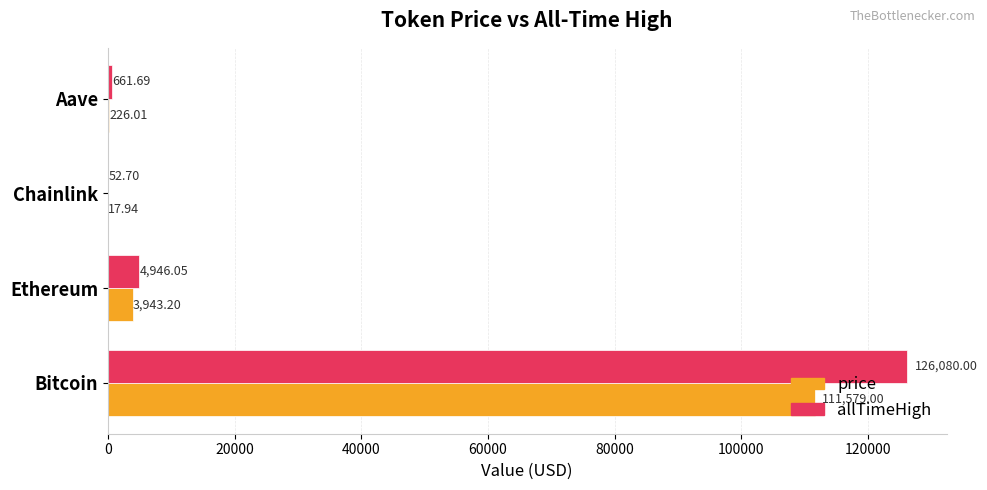

Which series has the largest total across all categories?

allTimeHigh